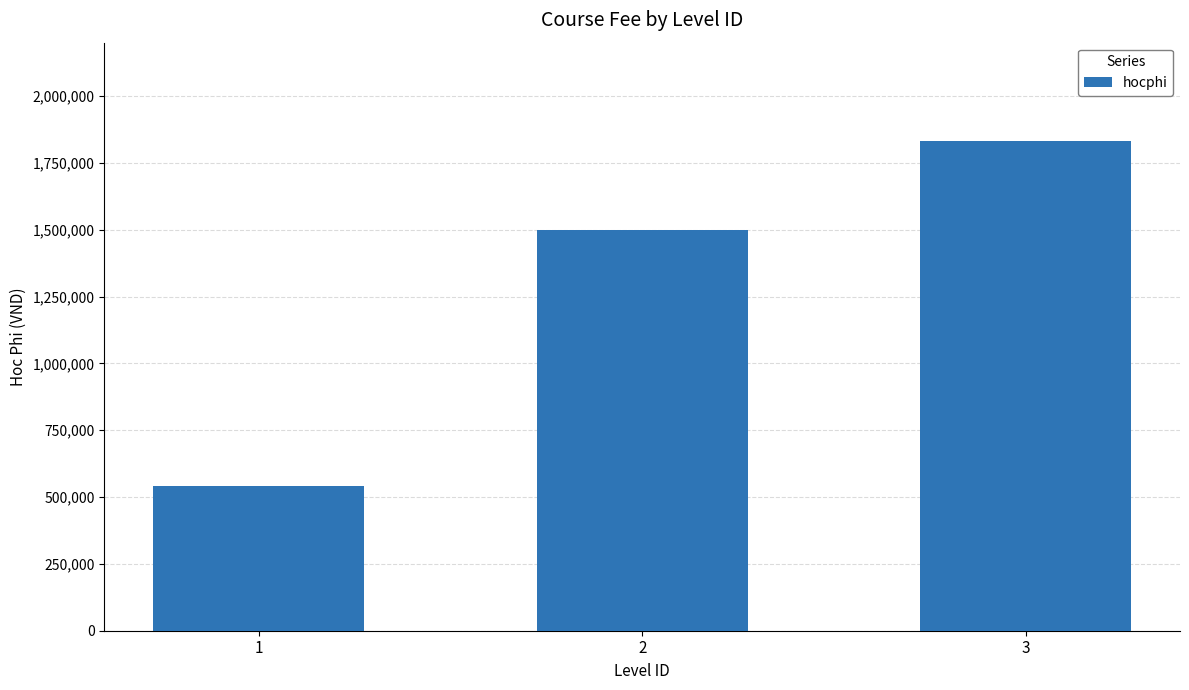

How many bars are there in total?

3